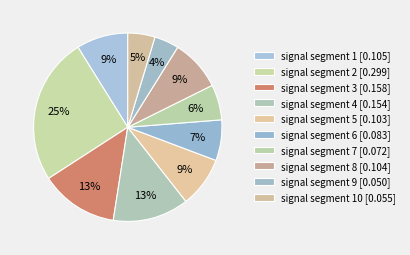

Which slice is the largest?

signal segment 2